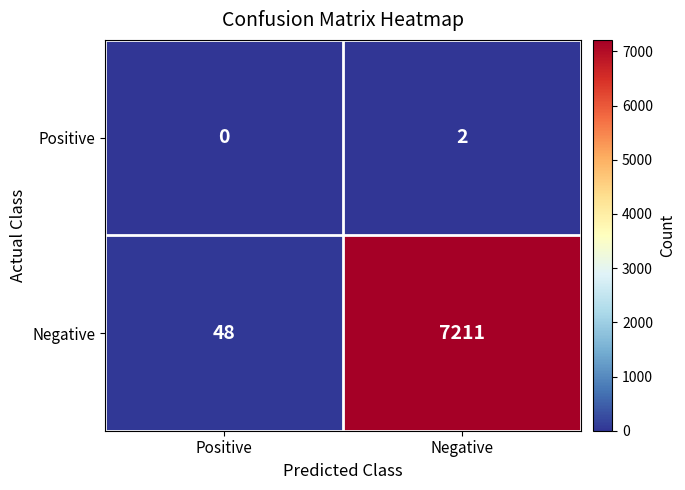

What is the difference between the highest and lowest values at Negative?

7209